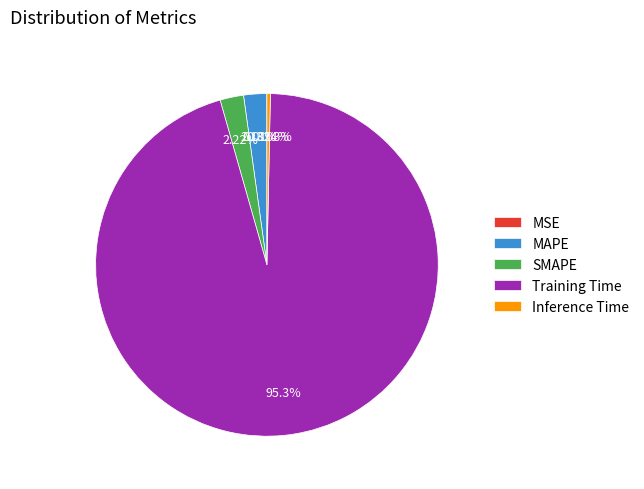

Which slice is the largest?

Training Time